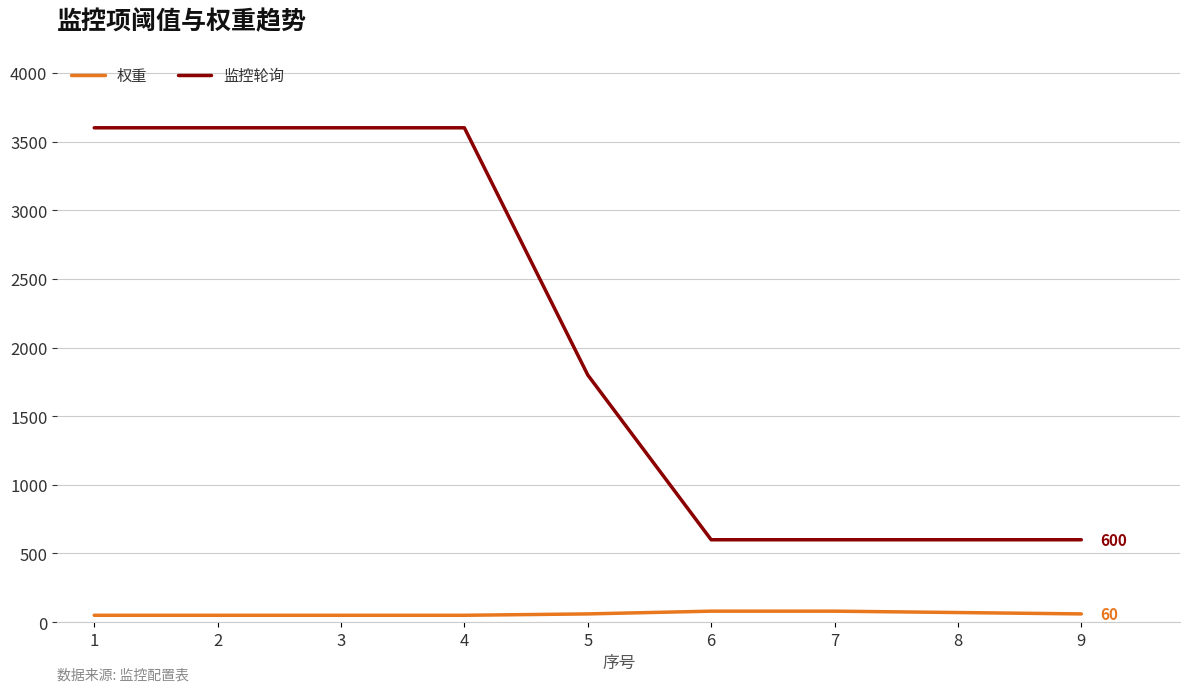

Does the chart have visible grid lines?

Yes